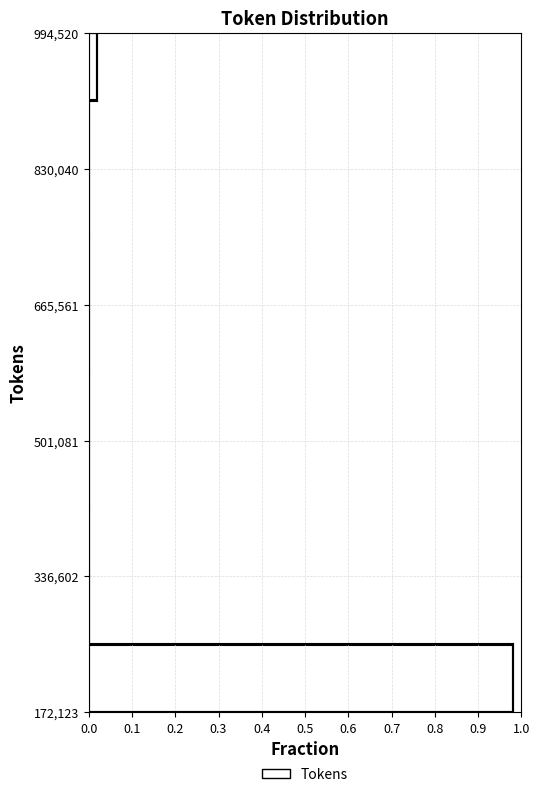

Which range on the y-axis has the longest bar?

180000 to 260000